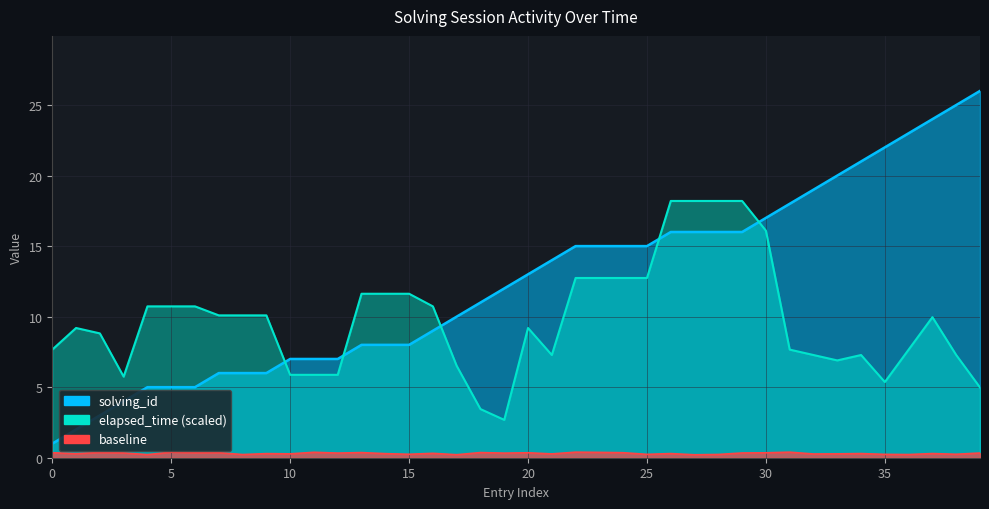

How many data points does each series have?

40